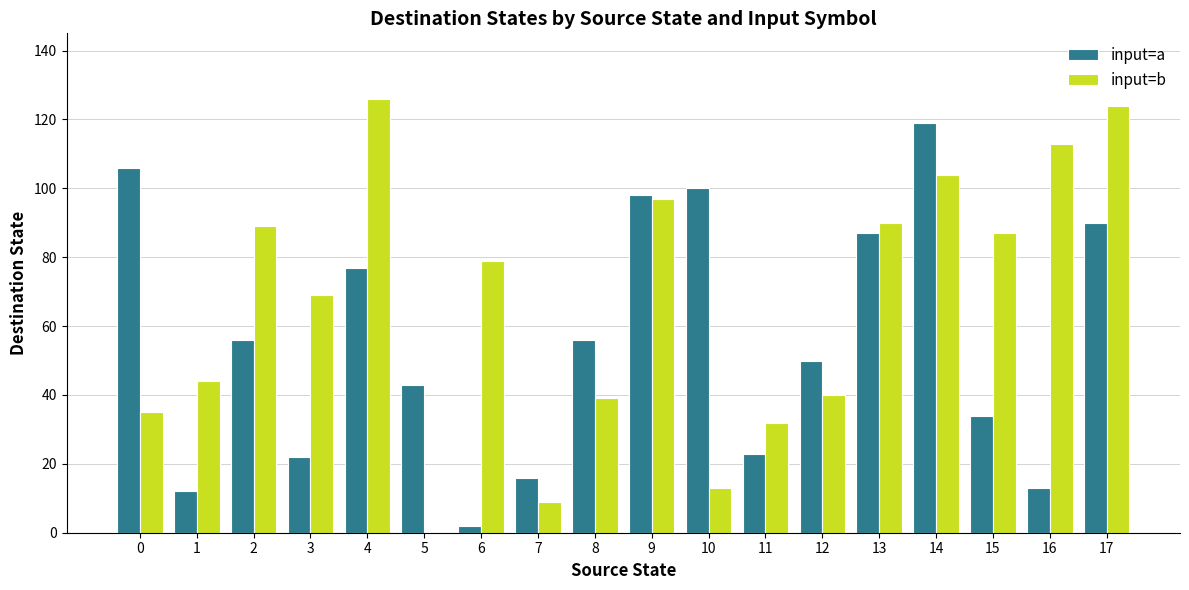

At which label does input=b reach its peak?

4